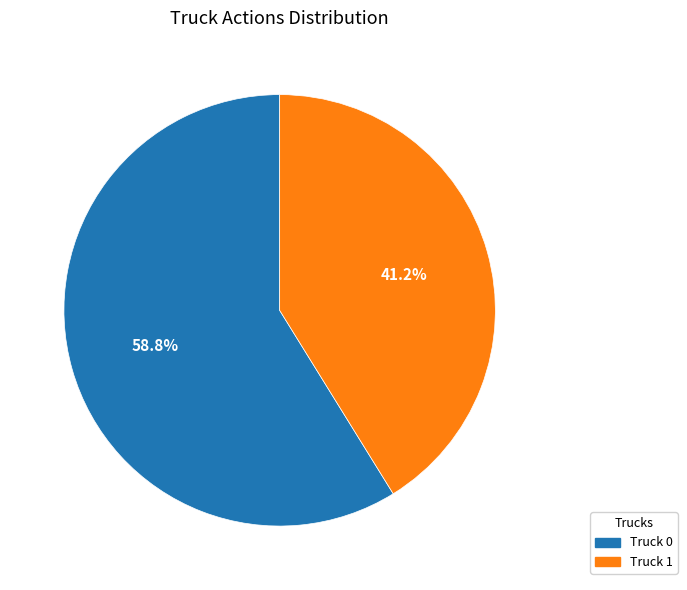

Count the number of slices in the pie.

2